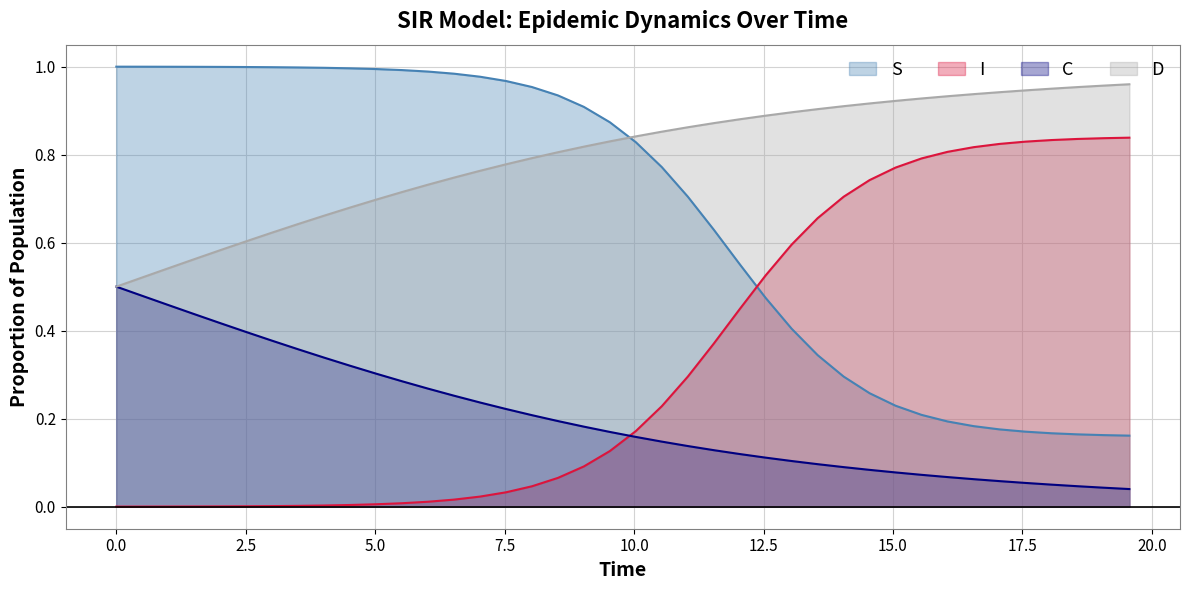

Reading left to right, extract all data points from this chart.

S: 1.0	1.0	1.0	1.0	1.0	1.0	1.0	1.0	1.0	1.0	1.0	1.0	1.0	1.0	1.0	1.0	1.0	0.9	0.9	0.9	0.8	0.8	0.7	0.6	0.6	0.5	0.4	0.3	0.3	0.3	0.2	0.2	0.2	0.2	0.2	0.2	0.2	0.2	0.2	0.2
I: 0.0	0.0	0.0	0.0	0.0	0.0	0.0	0.0	0.0	0.0	0.0	0.0	0.0	0.0	0.0	0.0	0.0	0.1	0.1	0.1	0.2	0.2	0.3	0.4	0.4	0.5	0.6	0.7	0.7	0.7	0.8	0.8	0.8	0.8	0.8	0.8	0.8	0.8	0.8	0.8
C: 0.5	0.5	0.5	0.4	0.4	0.4	0.4	0.4	0.3	0.3	0.3	0.3	0.3	0.3	0.2	0.2	0.2	0.2	0.2	0.2	0.2	0.1	0.1	0.1	0.1	0.1	0.1	0.1	0.1	0.1	0.1	0.1	0.1	0.1	0.1	0.1	0.1	0.0	0.0	0.0
D: 0.5	0.5	0.5	0.6	0.6	0.6	0.6	0.6	0.7	0.7	0.7	0.7	0.7	0.7	0.8	0.8	0.8	0.8	0.8	0.8	0.8	0.9	0.9	0.9	0.9	0.9	0.9	0.9	0.9	0.9	0.9	0.9	0.9	0.9	0.9	0.9	0.9	1.0	1.0	1.0